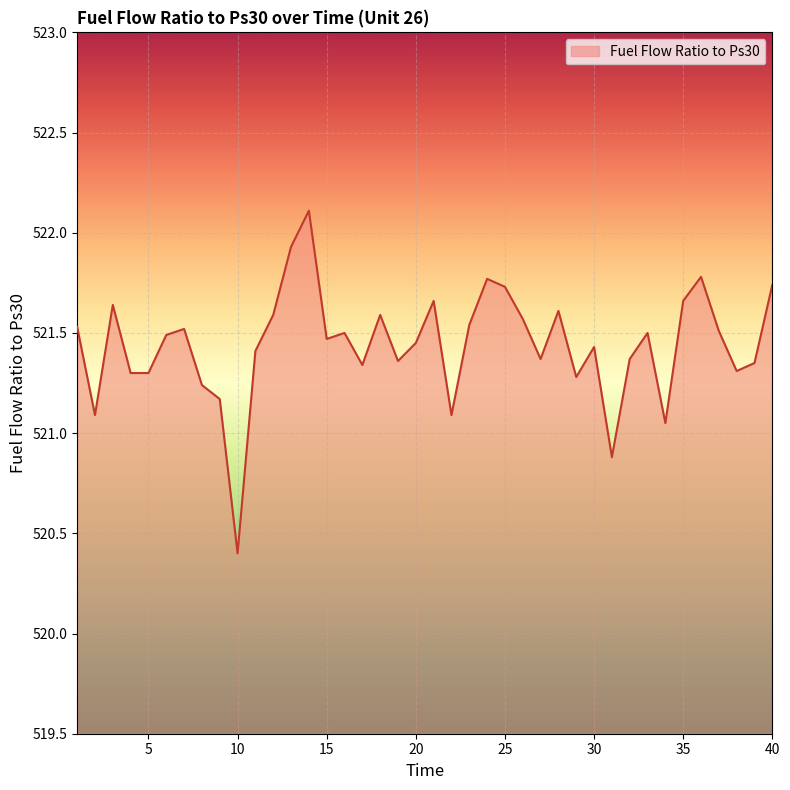

What is the maximum value shown in the chart?

522.1